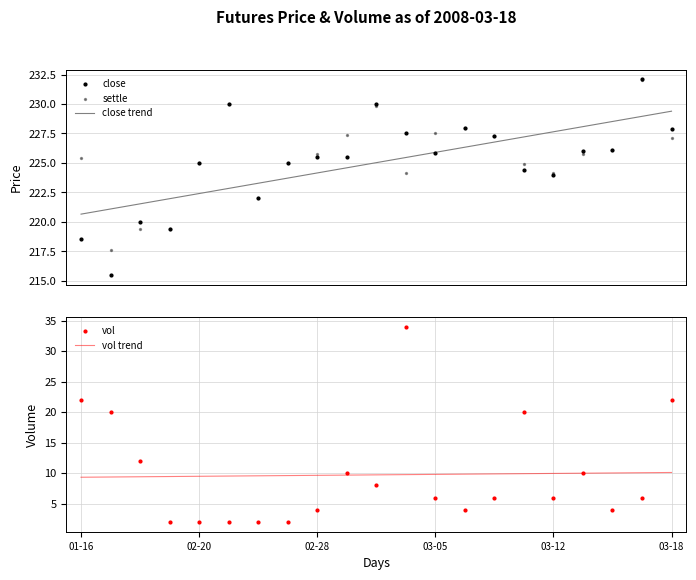

Which series has the largest total across all categories?

settle